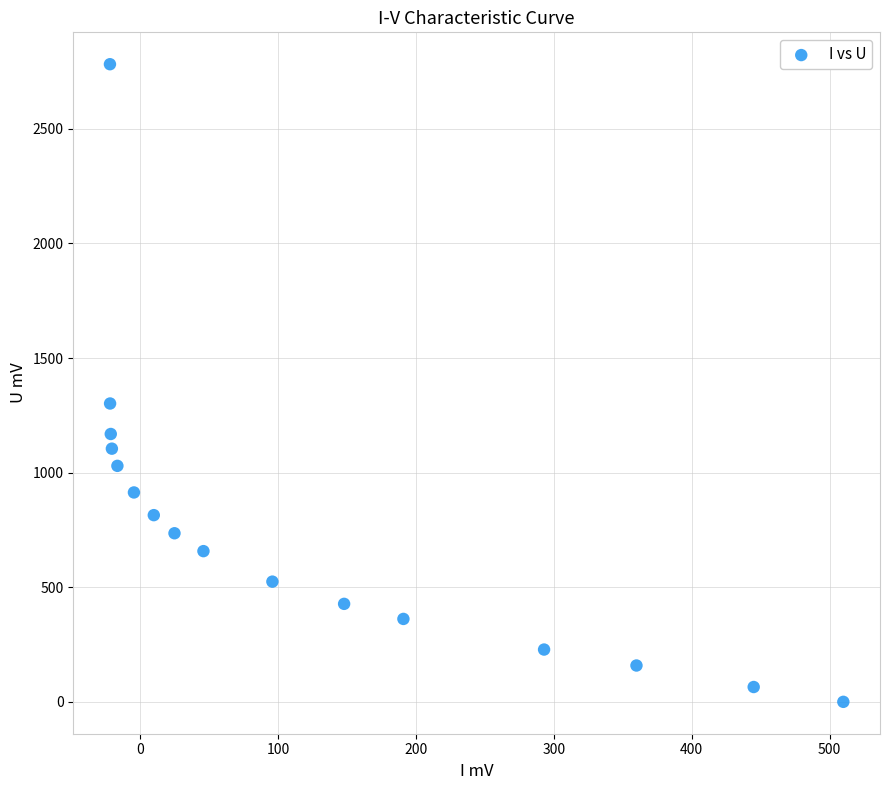

What is the range of X values (max minus min)?

531.8